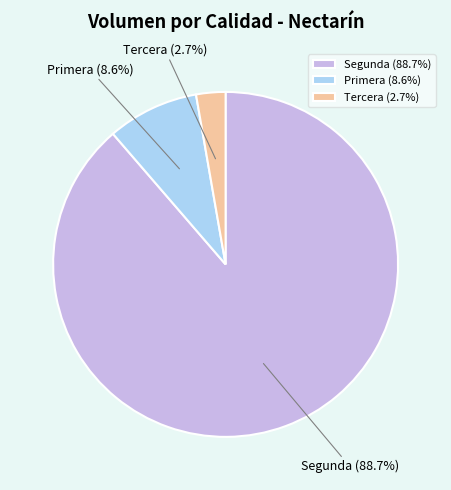

Which category has the biggest portion of the pie?

Segunda